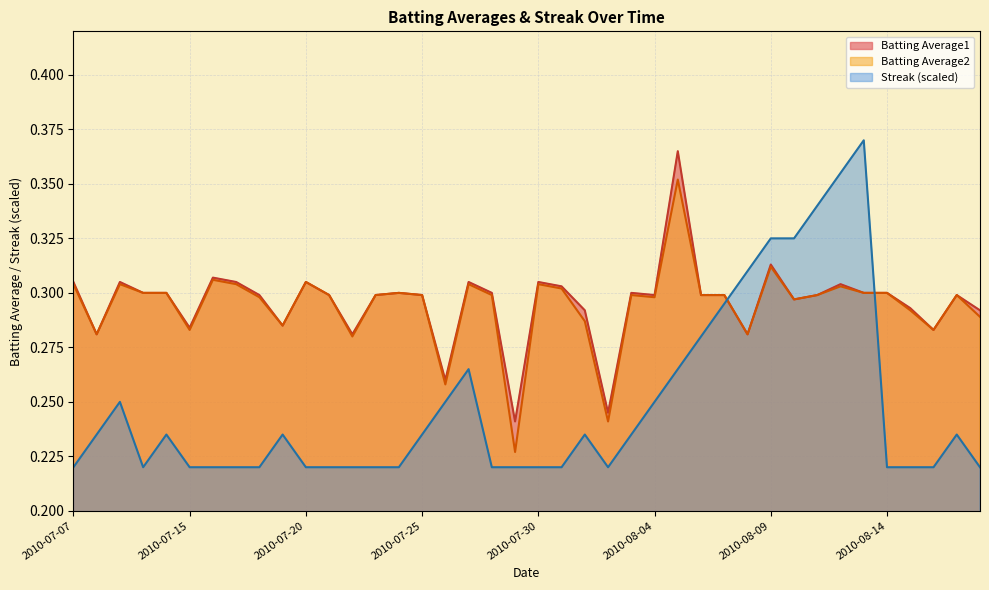

Reading left to right, transcribe all the data shown in this chart.

Batting Average1: 2010-07-07=0.3	2010-07-08=0.3	2010-07-09=0.3	2010-07-10=0.3	2010-07-11=0.3	2010-07-15=0.3	2010-07-16=0.3	2010-07-17=0.3	2010-07-18=0.3	2010-07-19=0.3	2010-07-20=0.3	2010-07-21=0.3	2010-07-22=0.3	2010-07-23=0.3	2010-07-24=0.3	2010-07-25=0.3	2010-07-26=0.3	2010-07-27=0.3	2010-07-28=0.3	2010-07-29=0.2	2010-07-30=0.3	2010-07-31=0.3	2010-08-01=0.3	2010-08-02=0.2	2010-08-03=0.3	2010-08-04=0.3	2010-08-05=0.4	2010-08-06=0.3	2010-08-07=0.3	2010-08-08=0.3	2010-08-09=0.3	2010-08-10=0.3	2010-08-11=0.3	2010-08-12=0.3	2010-08-13=0.3	2010-08-14=0.3	2010-08-15=0.3	2010-08-16=0.3	2010-08-17=0.3	2010-08-18=0.3
Batting Average2: 2010-07-07=0.3	2010-07-08=0.3	2010-07-09=0.3	2010-07-10=0.3	2010-07-11=0.3	2010-07-15=0.3	2010-07-16=0.3	2010-07-17=0.3	2010-07-18=0.3	2010-07-19=0.3	2010-07-20=0.3	2010-07-21=0.3	2010-07-22=0.3	2010-07-23=0.3	2010-07-24=0.3	2010-07-25=0.3	2010-07-26=0.3	2010-07-27=0.3	2010-07-28=0.3	2010-07-29=0.2	2010-07-30=0.3	2010-07-31=0.3	2010-08-01=0.3	2010-08-02=0.2	2010-08-03=0.3	2010-08-04=0.3	2010-08-05=0.4	2010-08-06=0.3	2010-08-07=0.3	2010-08-08=0.3	2010-08-09=0.3	2010-08-10=0.3	2010-08-11=0.3	2010-08-12=0.3	2010-08-13=0.3	2010-08-14=0.3	2010-08-15=0.3	2010-08-16=0.3	2010-08-17=0.3	2010-08-18=0.3
Streak: 2010-07-07=0.2	2010-07-08=0.2	2010-07-09=0.2	2010-07-10=0.2	2010-07-11=0.2	2010-07-15=0.2	2010-07-16=0.2	2010-07-17=0.2	2010-07-18=0.2	2010-07-19=0.2	2010-07-20=0.2	2010-07-21=0.2	2010-07-22=0.2	2010-07-23=0.2	2010-07-24=0.2	2010-07-25=0.2	2010-07-26=0.2	2010-07-27=0.3	2010-07-28=0.2	2010-07-29=0.2	2010-07-30=0.2	2010-07-31=0.2	2010-08-01=0.2	2010-08-02=0.2	2010-08-03=0.2	2010-08-04=0.2	2010-08-05=0.3	2010-08-06=0.3	2010-08-07=0.3	2010-08-08=0.3	2010-08-09=0.3	2010-08-10=0.3	2010-08-11=0.3	2010-08-12=0.4	2010-08-13=0.4	2010-08-14=0.2	2010-08-15=0.2	2010-08-16=0.2	2010-08-17=0.2	2010-08-18=0.2